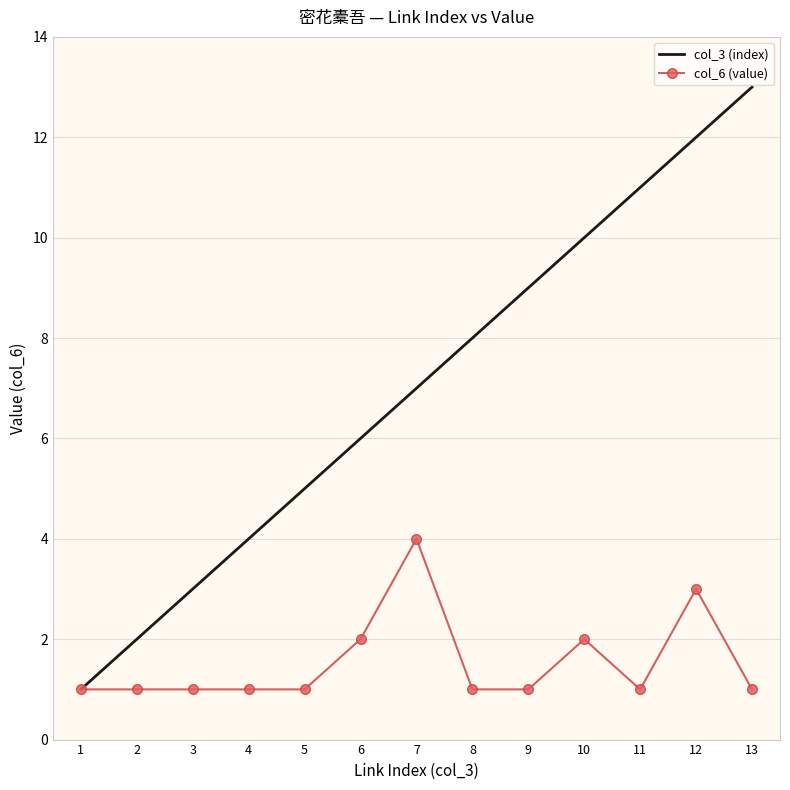

What is the greatest value displayed?

13